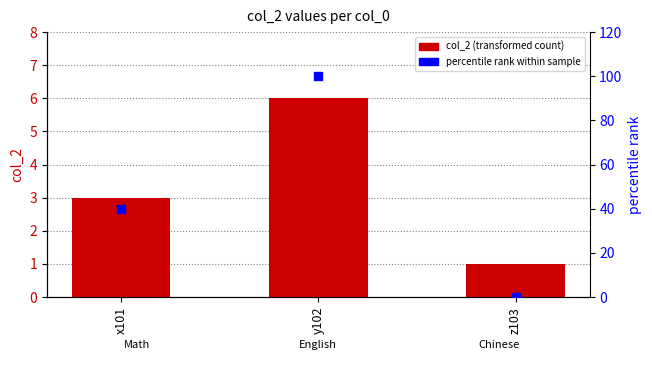

Which series reaches the maximum Y coordinate?

percentile rank within sample